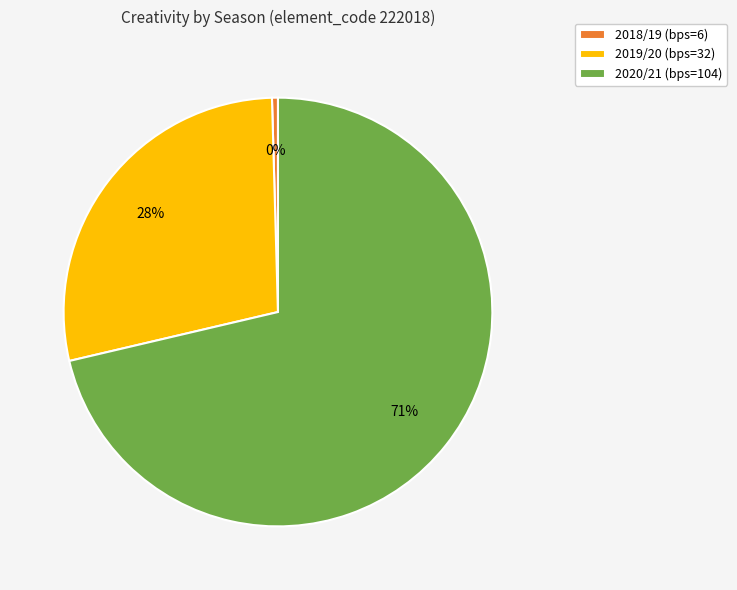

To the nearest percent, what is the average slice percentage?

33%